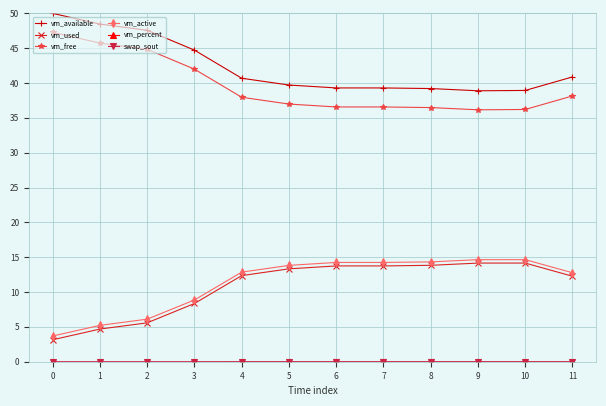

Is it true that vm_free equals 47.8 at 8?

False